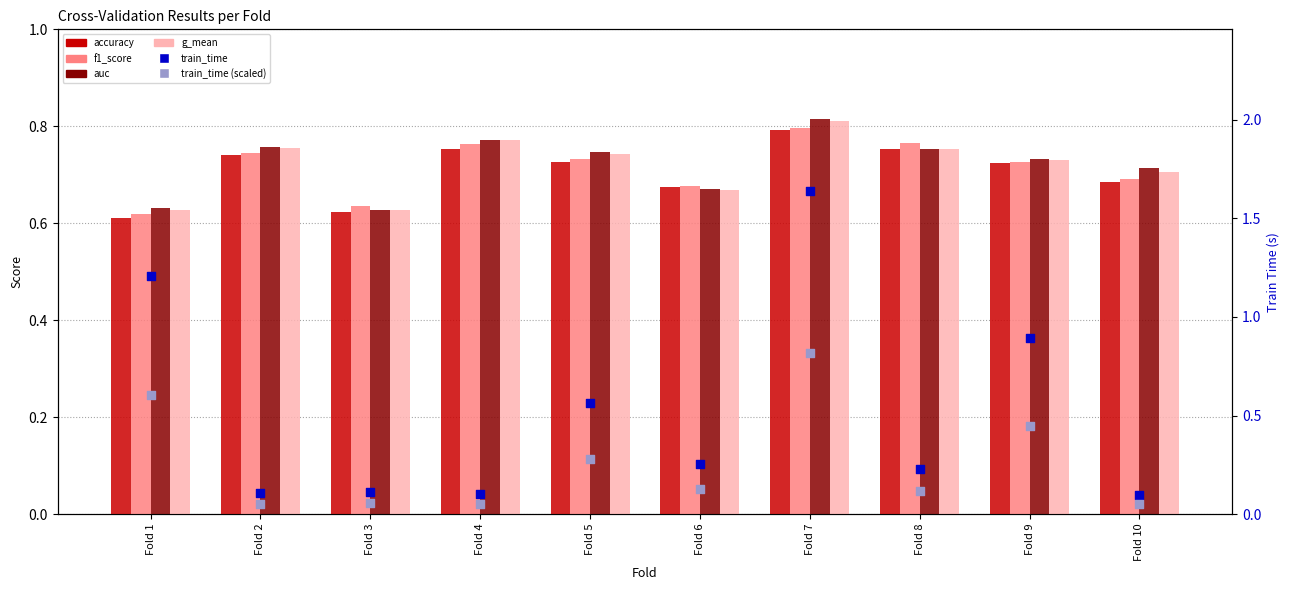

Which series has the largest total across all categories?

auc